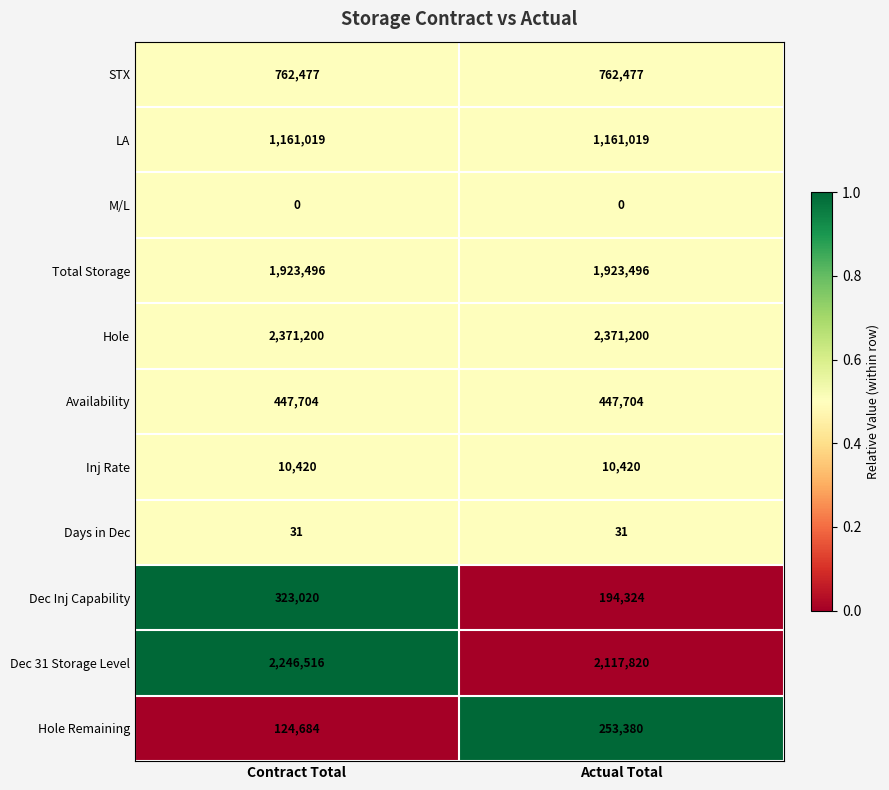

What is the sum of the LA values at Actual Total and Contract Total?

2322038